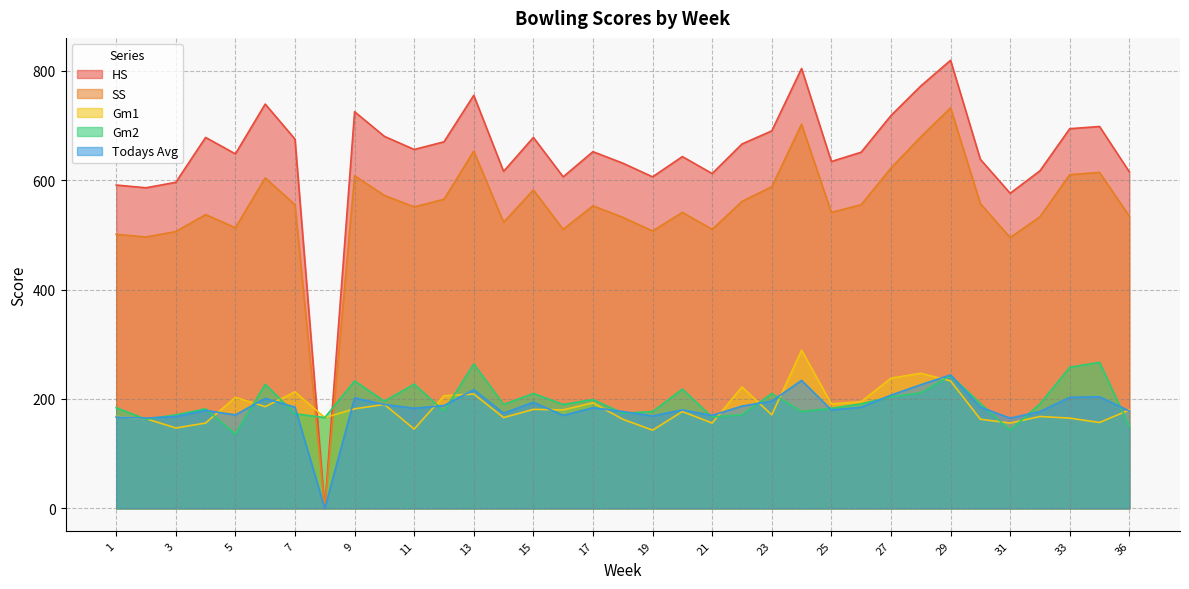

What are all the series names shown in the legend?

HS, SS, Gm1, Gm2, Todays Avg